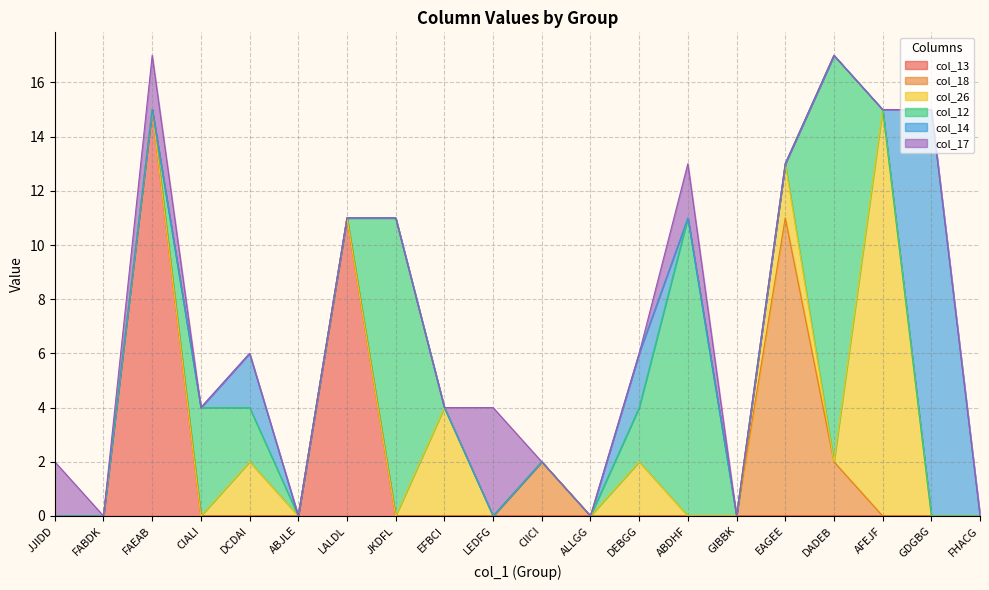

What is the label of the 20th point from the right?

JJIDD